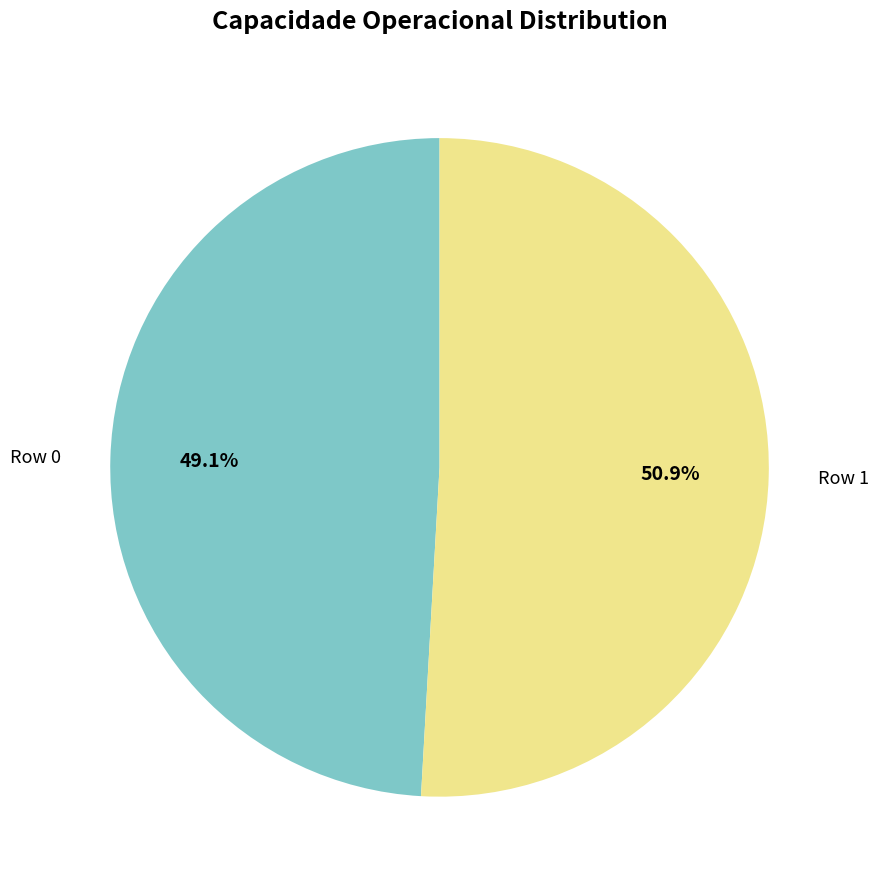

Which has a higher value, Row 1 or Row 0?

Row 1